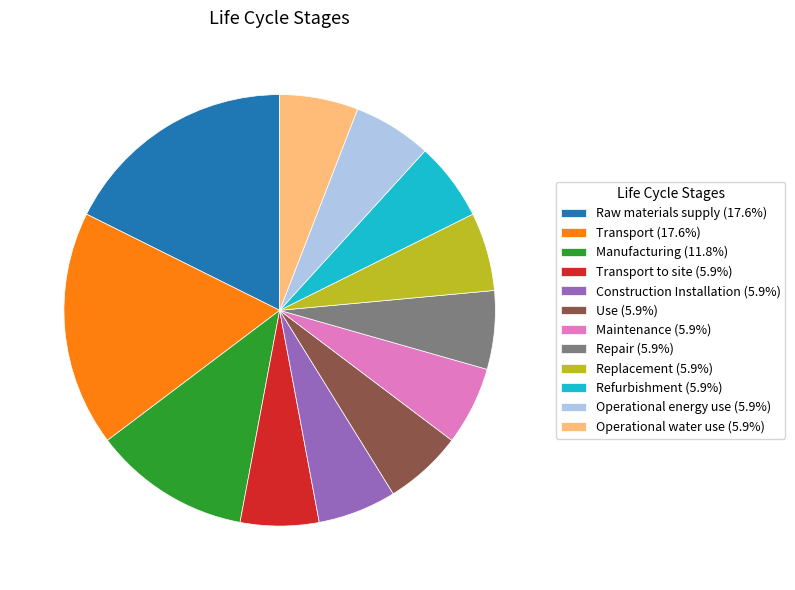

Is there a majority slice in this chart?

No